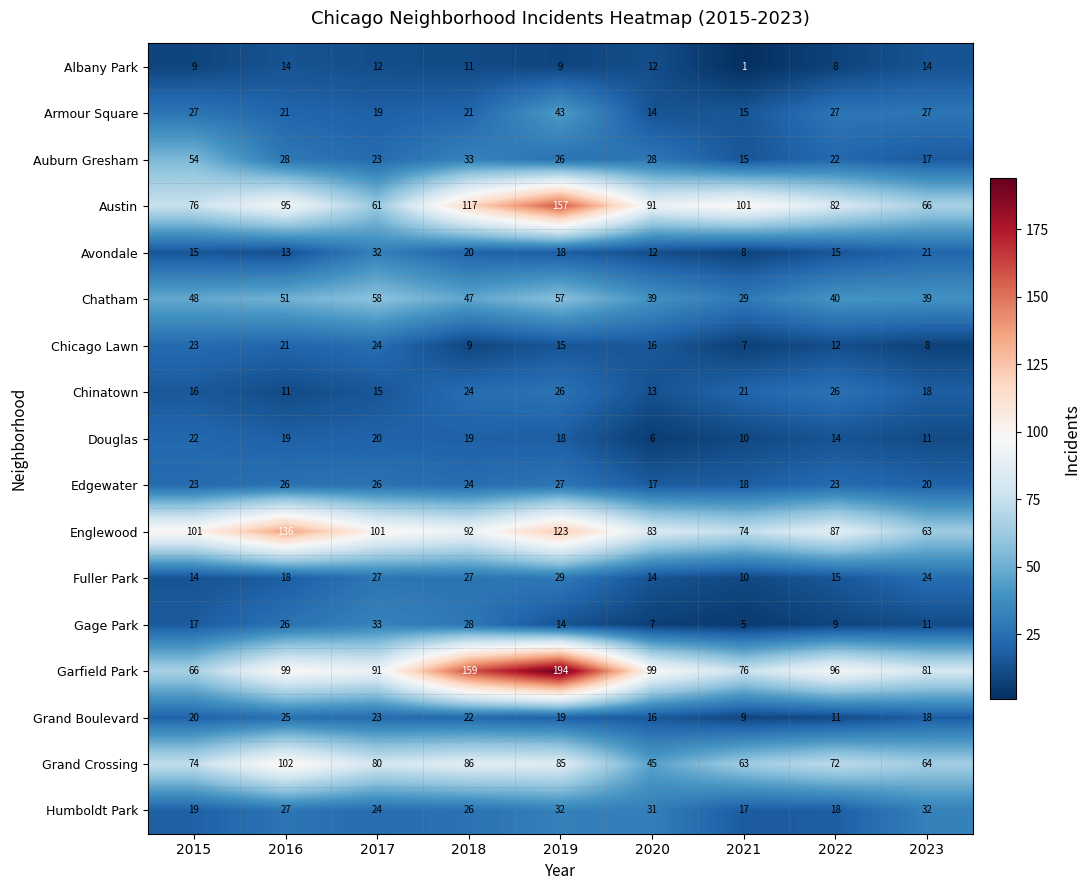

Which label corresponds to the smallest value in the chart?

2021